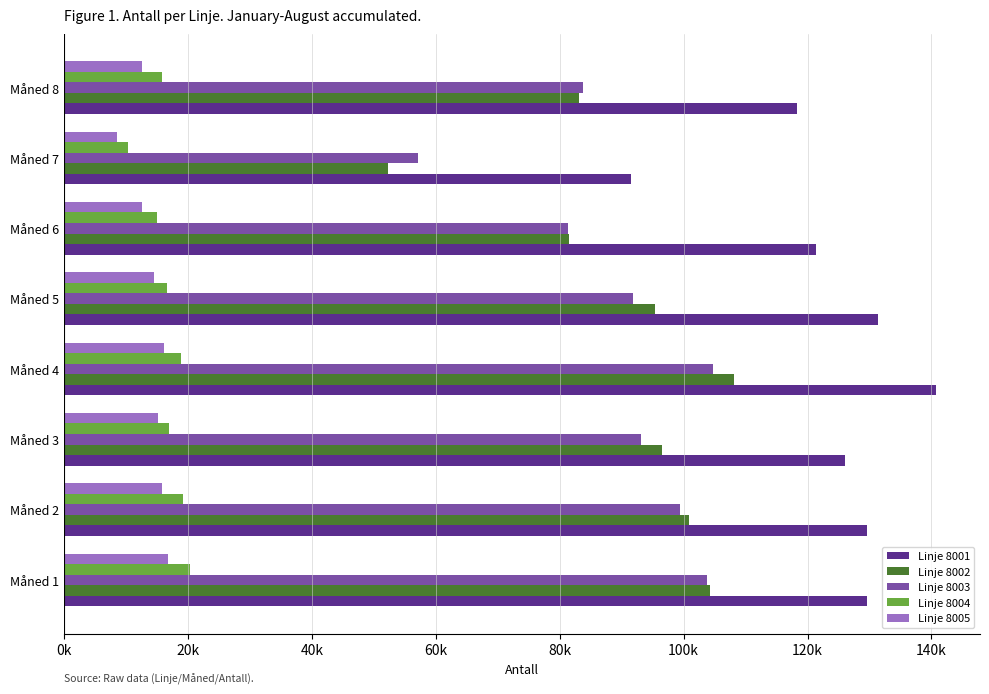

Reading left to right, extract all data points from this chart.

Linje 8001: 129618	129588	126086	140795	131352	121431	91473	118228
Linje 8002: 104190	100811	96481	108073	95426	81450	52282	83175
Linje 8003: 103855	99453	93200	104715	91834	81336	57208	83710
Linje 8004: 20407	19212	16987	18815	16637	15049	10409	15827
Linje 8005: 16736	15757	15253	16196	14458	12670	8554	12602